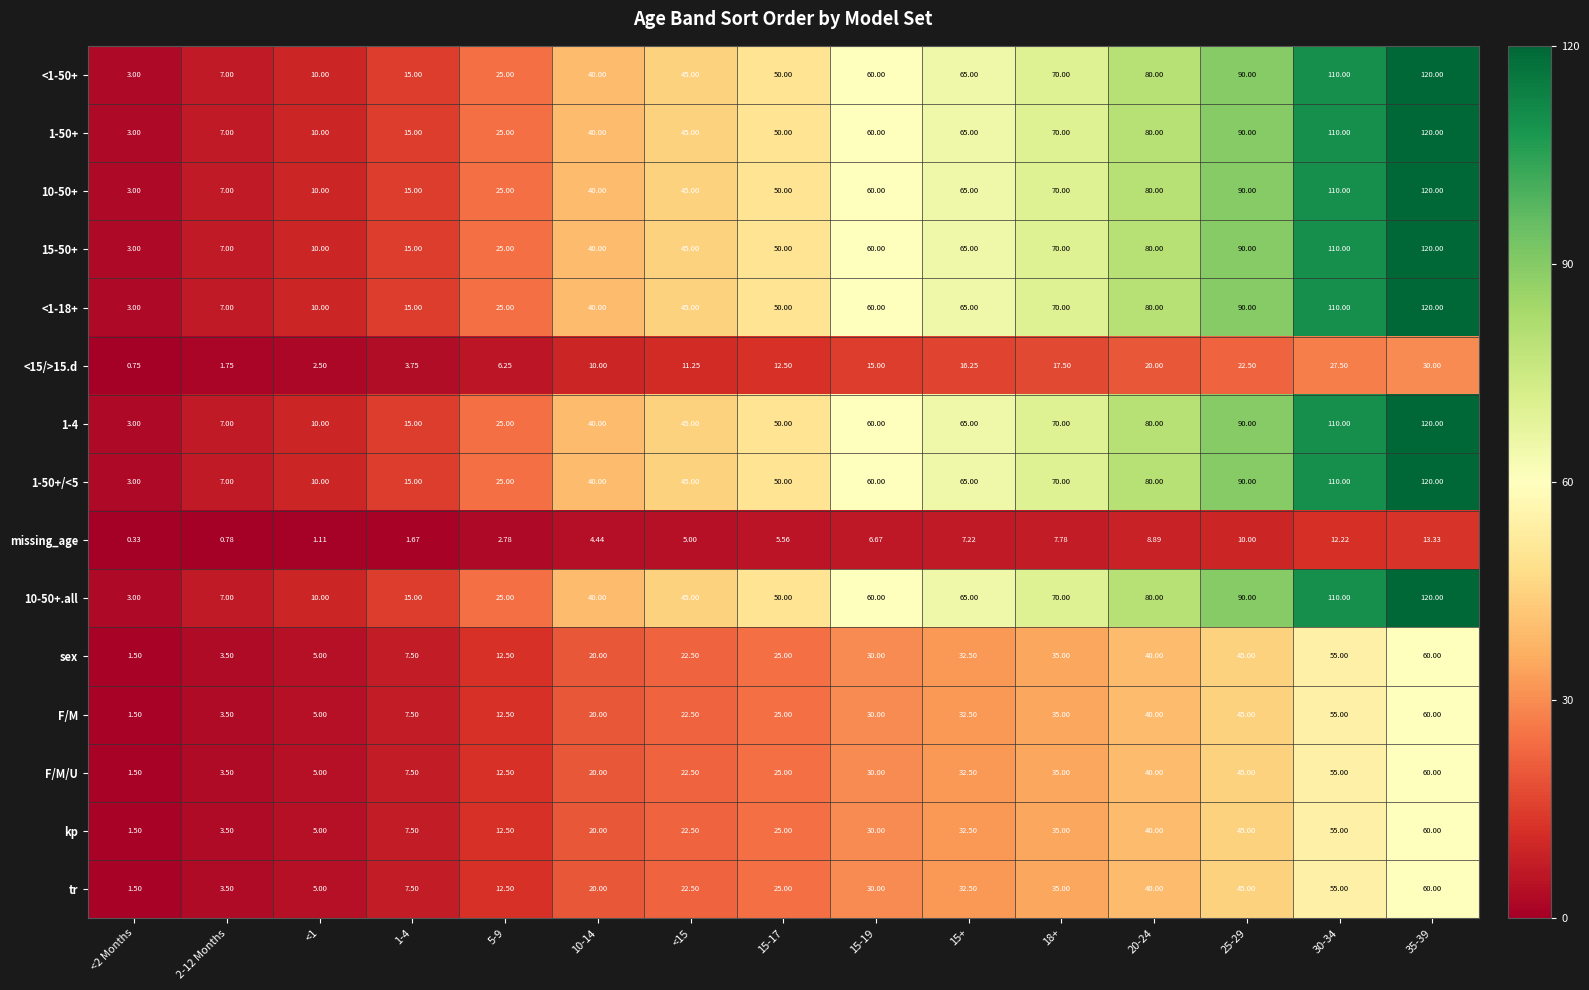

Is the value of <1-18+ at 2-12 Months greater than the value of 1-4 at 15-19?

No